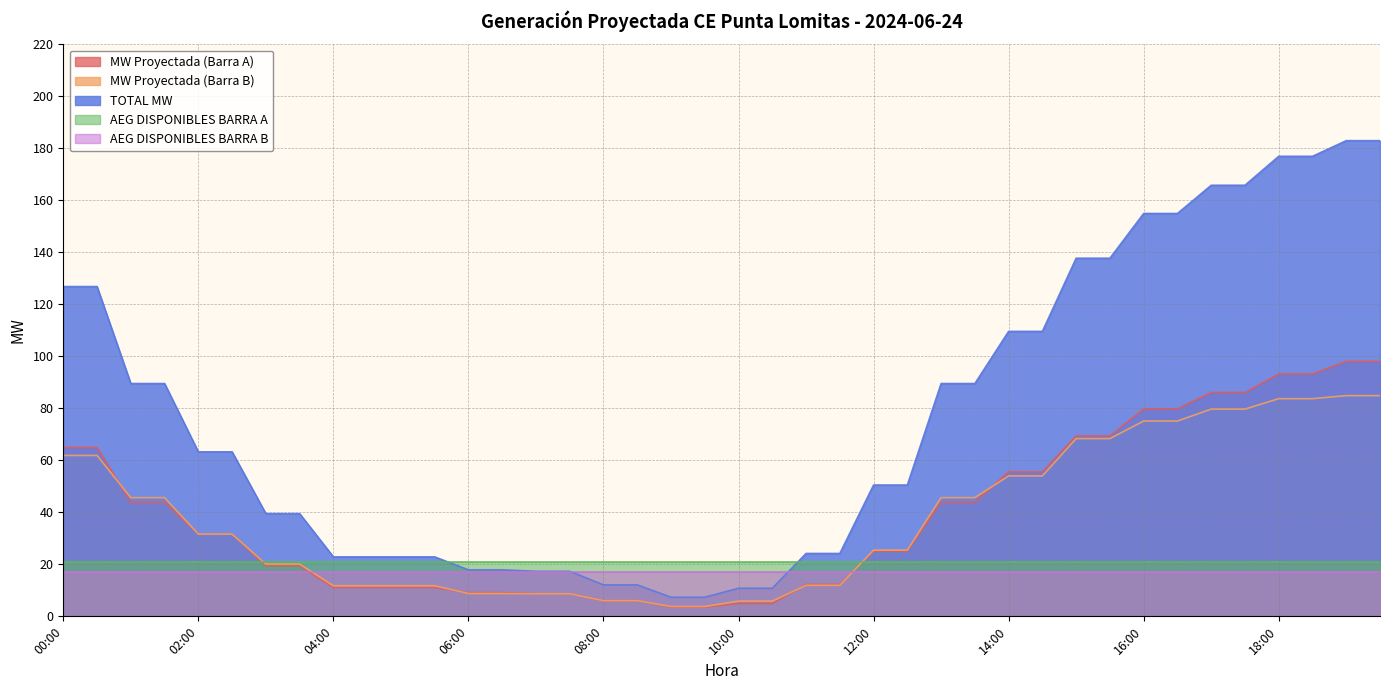

How many lines are shown in the chart?

5